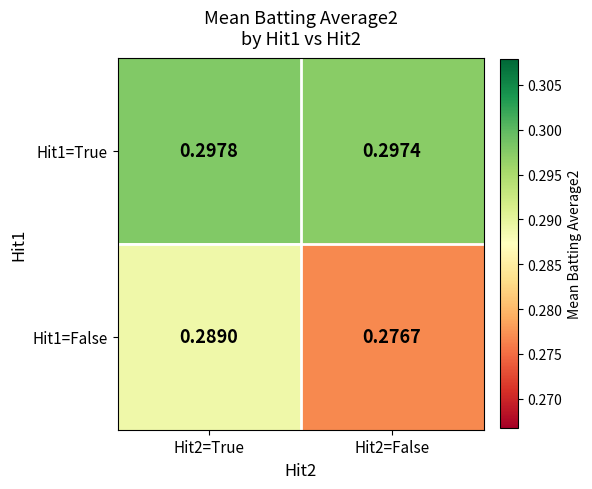

Is the value of Hit1=False at Hit2=True greater than the value of Hit1=True at Hit2=False?

No